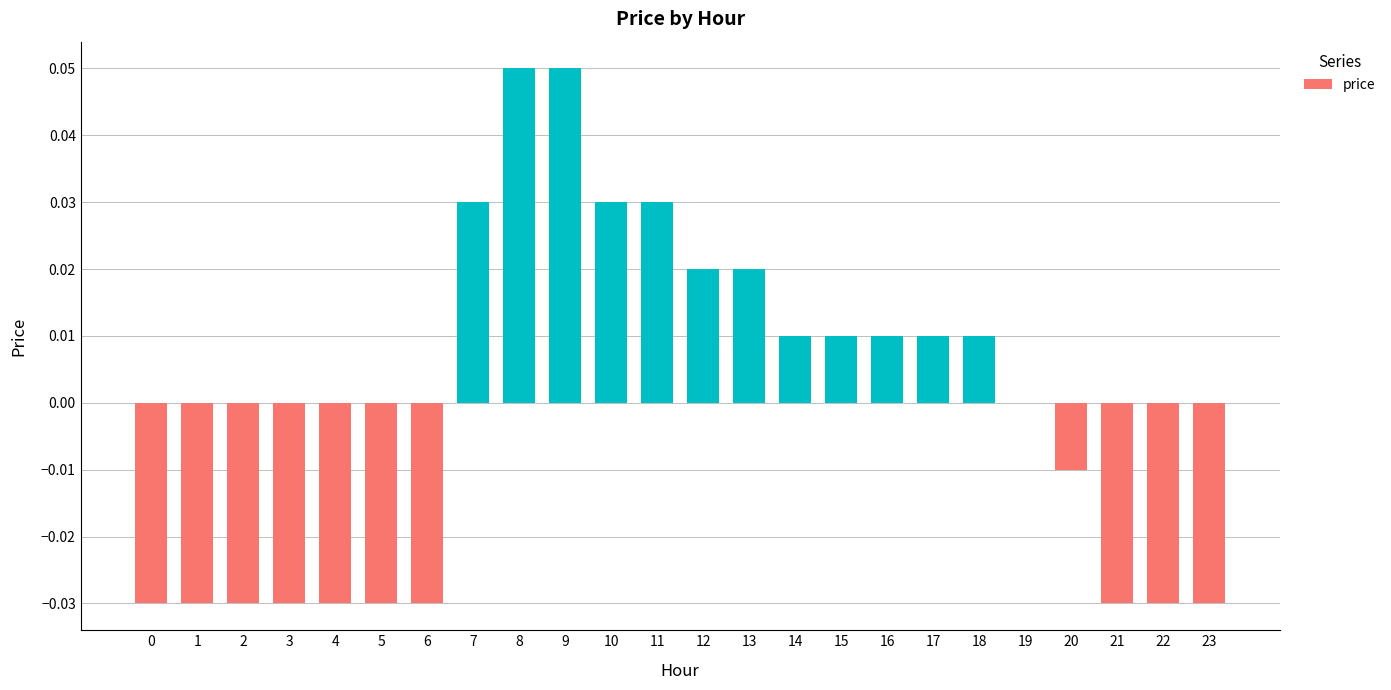

How many data points does each series have?

24